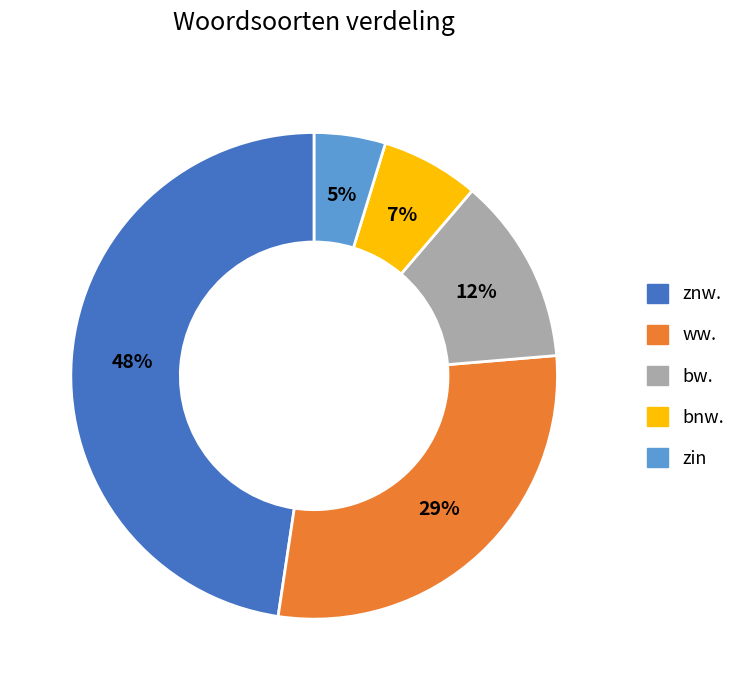

To the nearest percent, what percentage of the pie is znw.?

48%